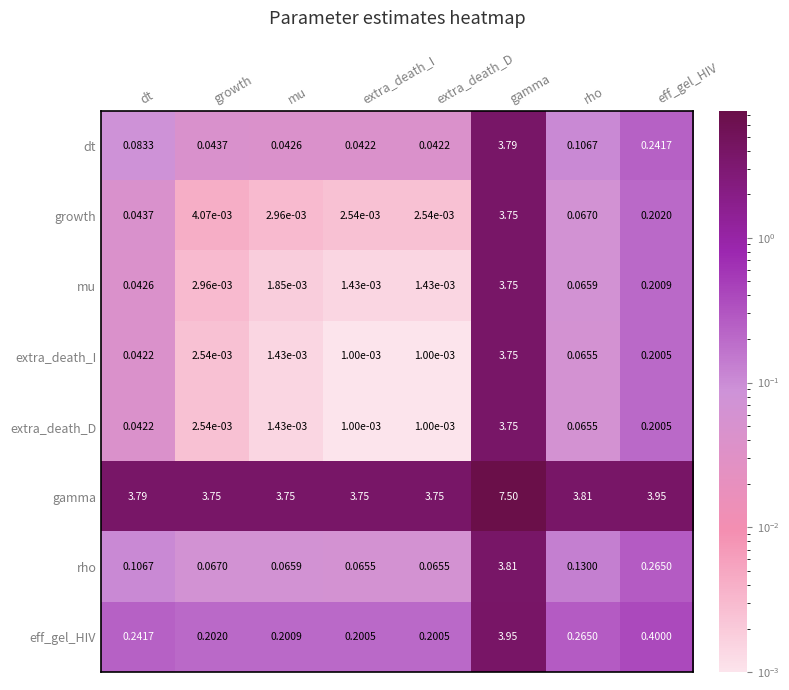

Which series changed the most between dt and growth?

gamma